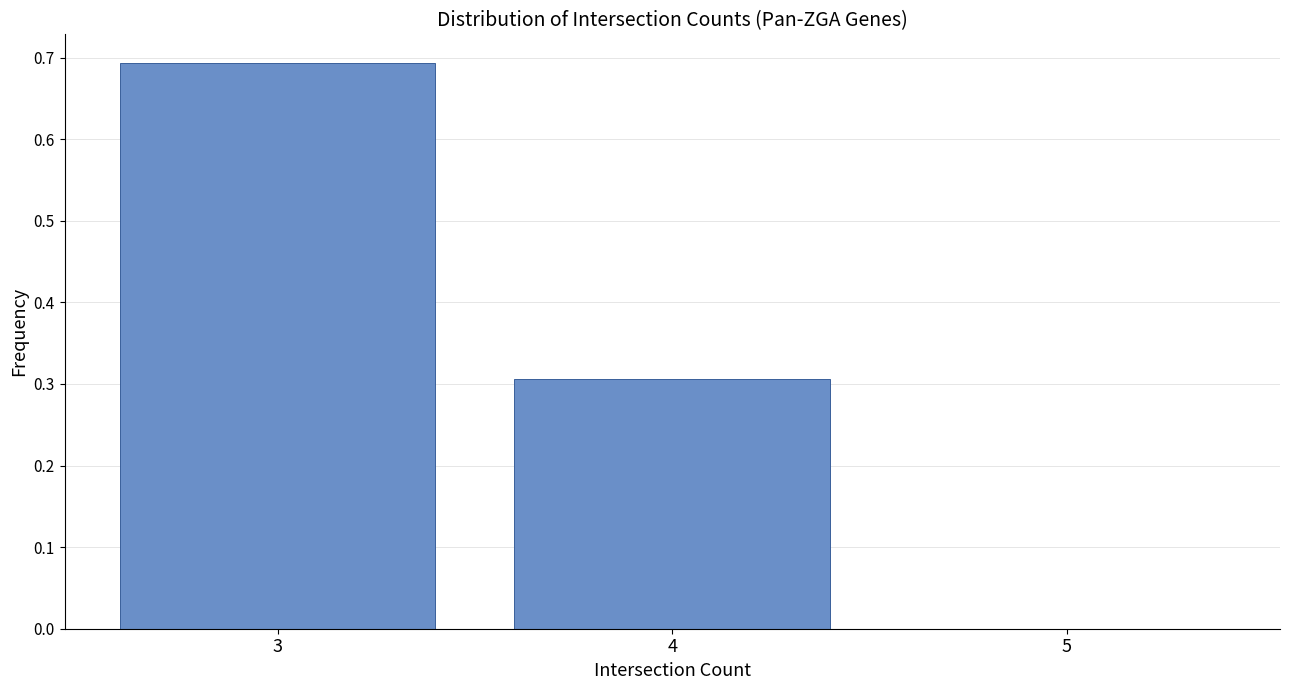

Reading left to right, transcribe this chart: for each bar, give the range it covers on the x-axis and its height. The values are not printed on the chart, so give them approximately, as read against the axis.

2.5 to 3.5: 0.69
3.5 to 4.5: 0.31
4.5 to 5.5: 0